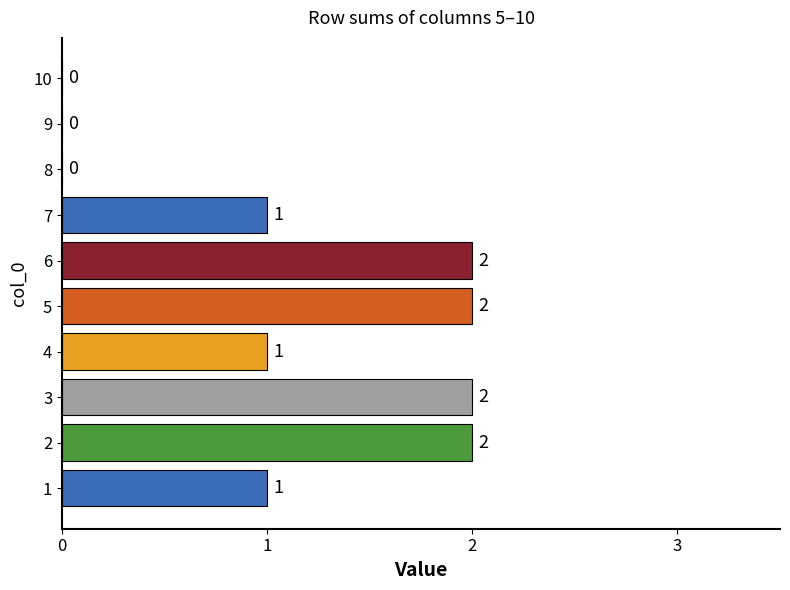

How many values are between 0 and 2?

10